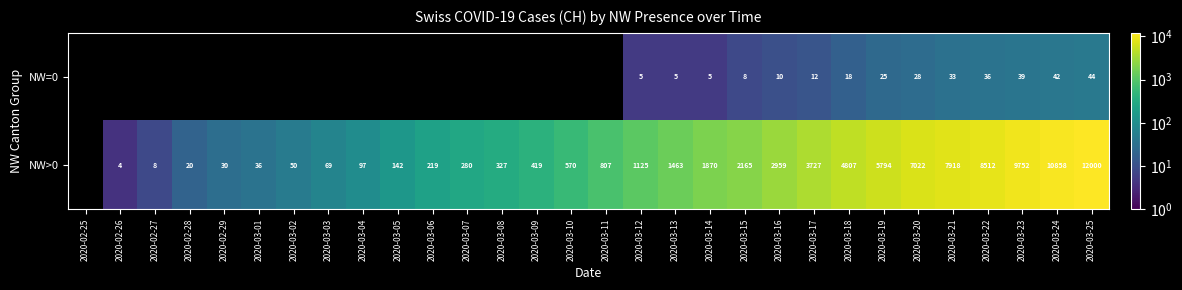

What is the difference between the highest and lowest values at 2020-03-17?

3715.0